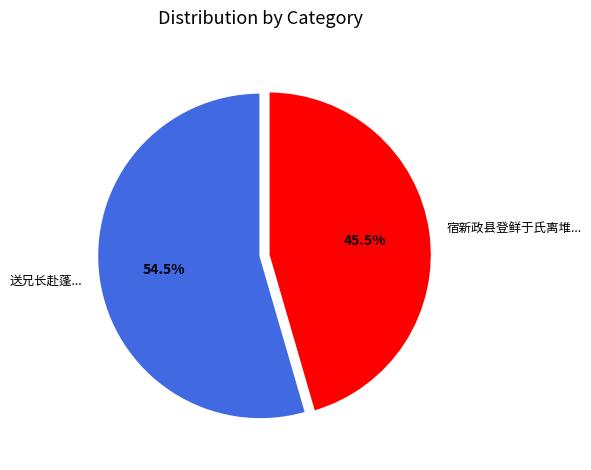

Does any single category account for the majority?

Yes